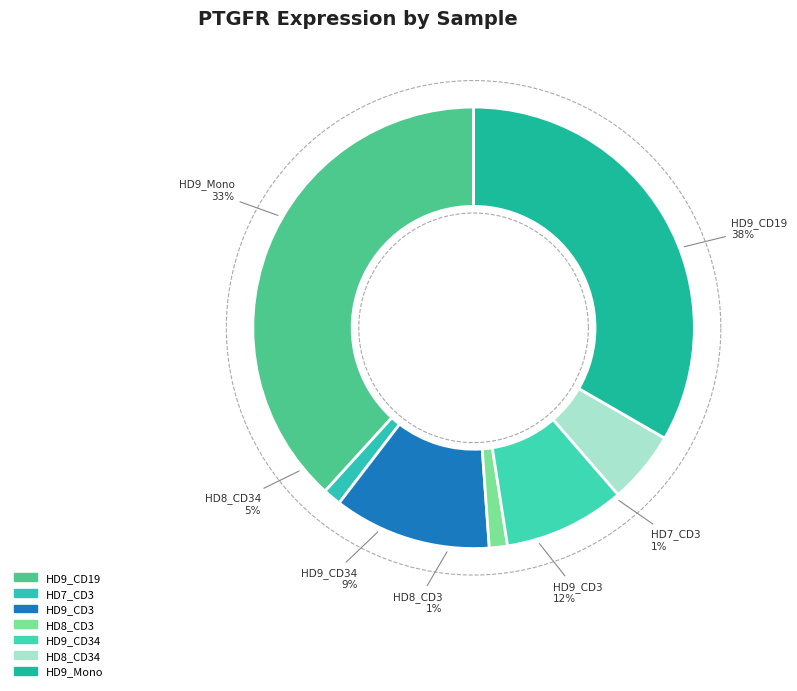

Is HD7_CD3 the majority of the pie?

No